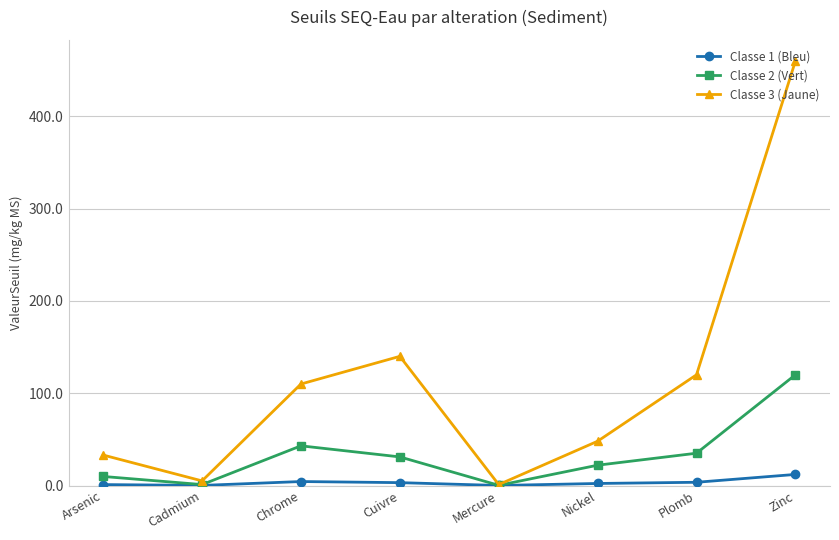

What is the label of the 6th point from the left?

Nickel